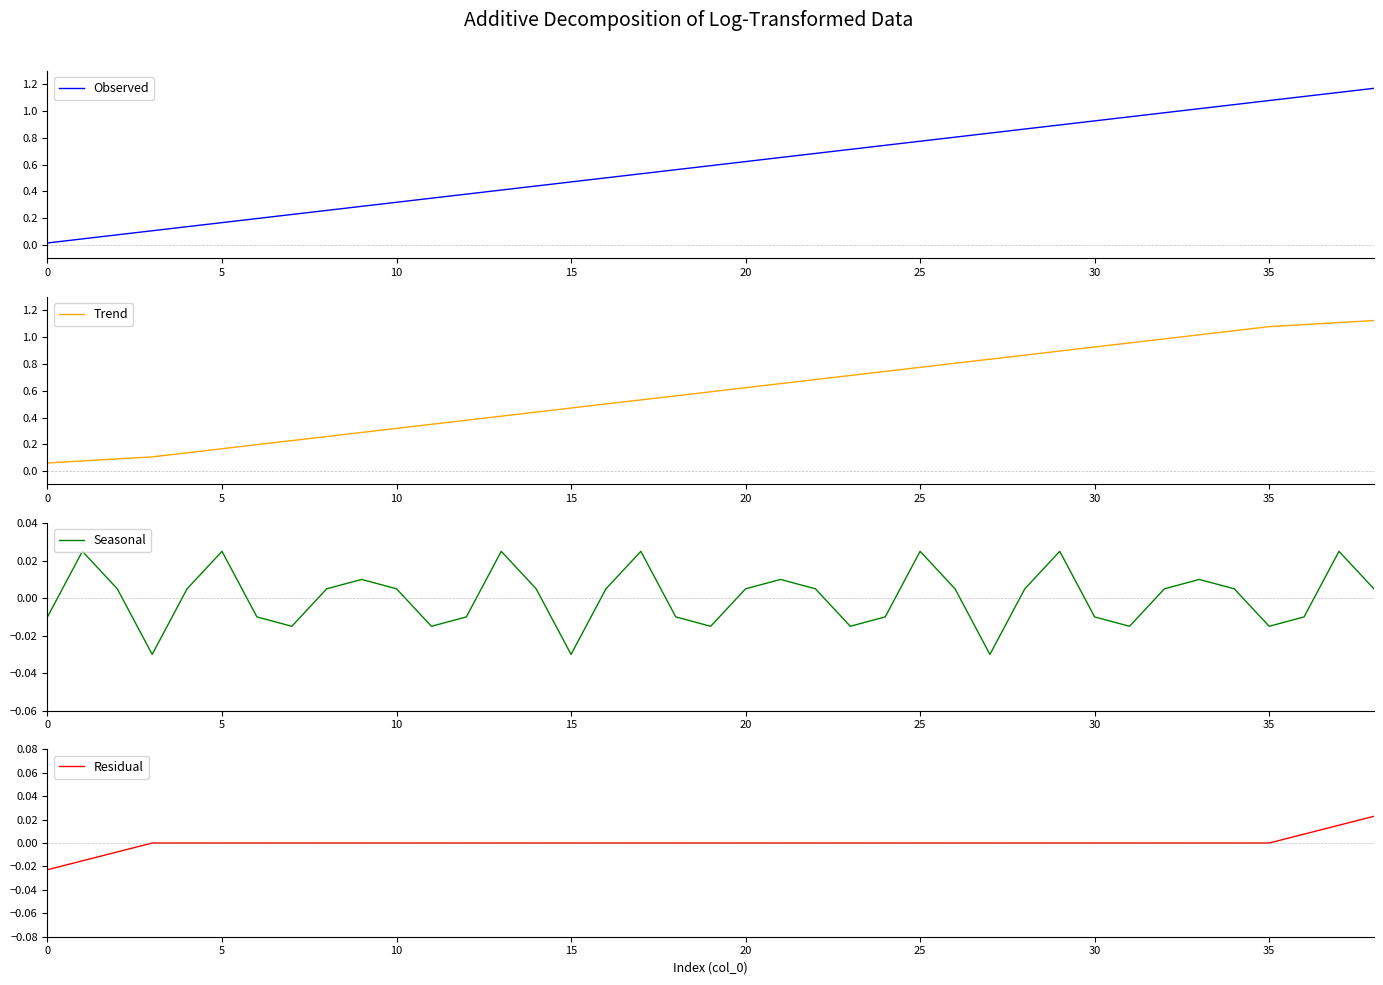

How many series are shown in this chart?

4